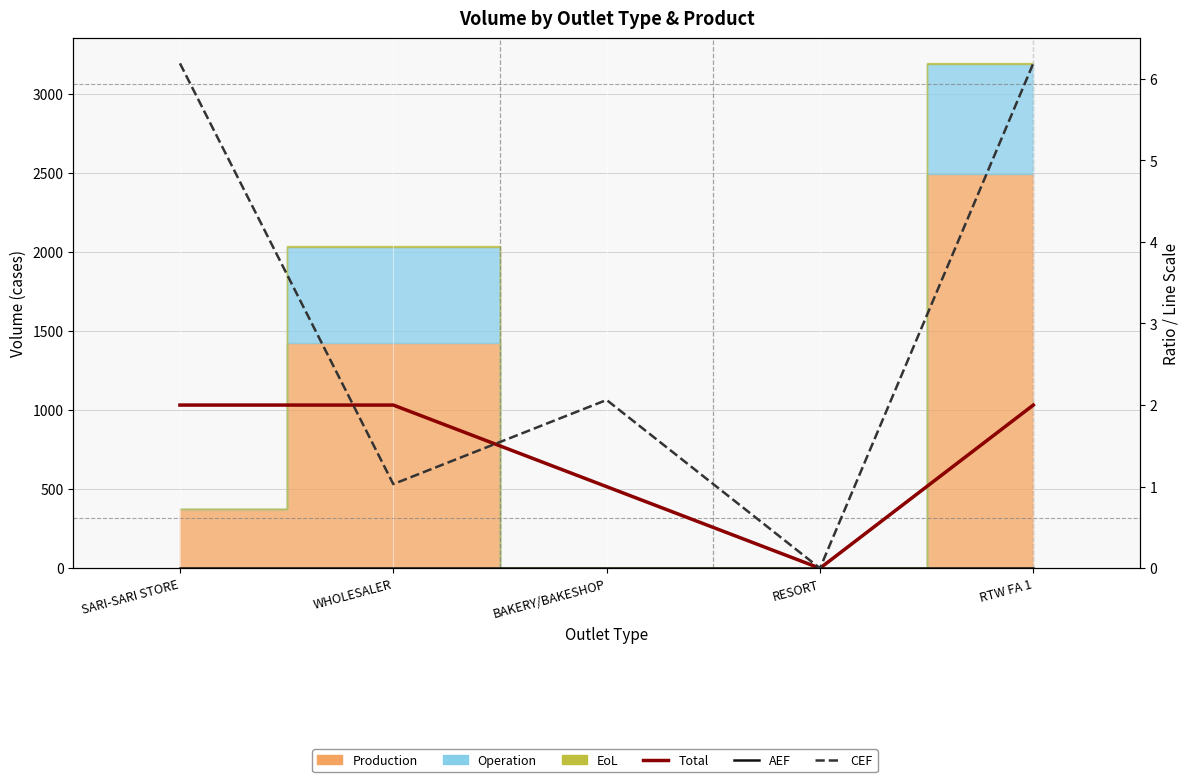

True or false: Total and AEF cross at least once.

False